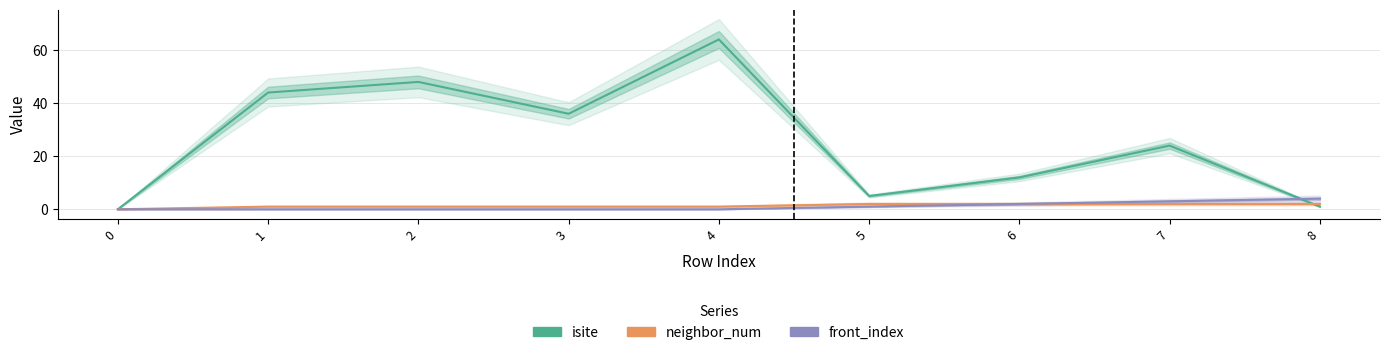

Reading left to right, extract all data points from this chart.

isite: 0	44	48	36	64	5	12	24	1
neighbor_num: 0	1	1	1	1	2	2	2	2
front_index: 0	0	0	0	0	1	2	3	4